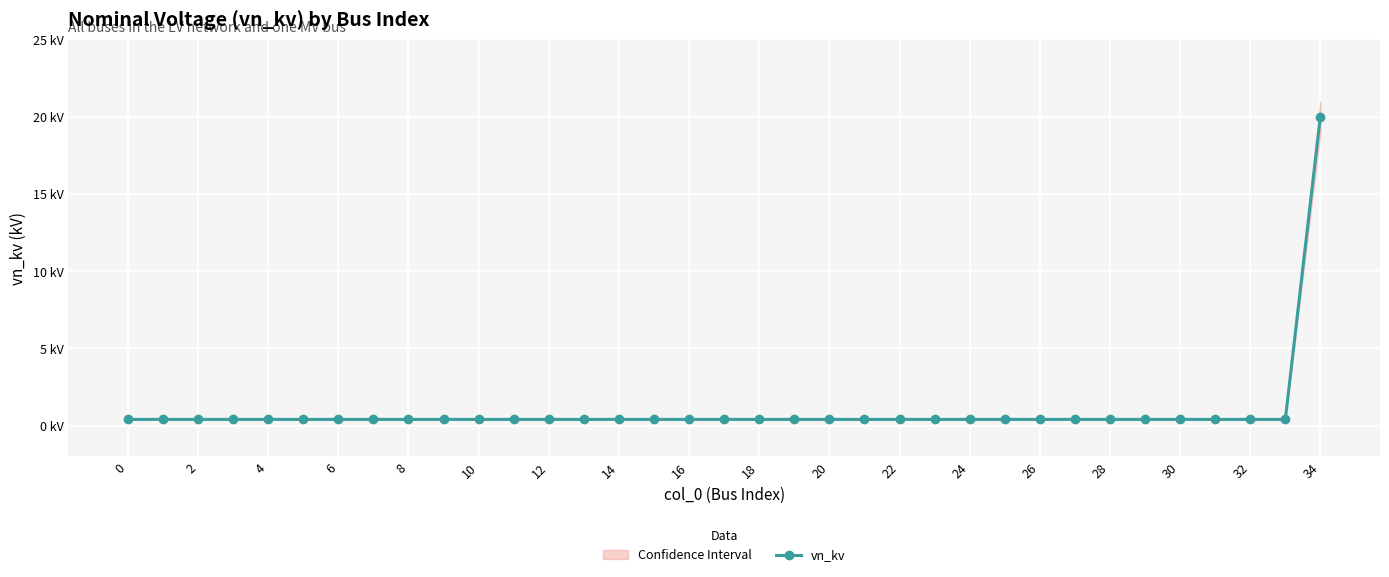

Between 8 and 29, which is larger?

8